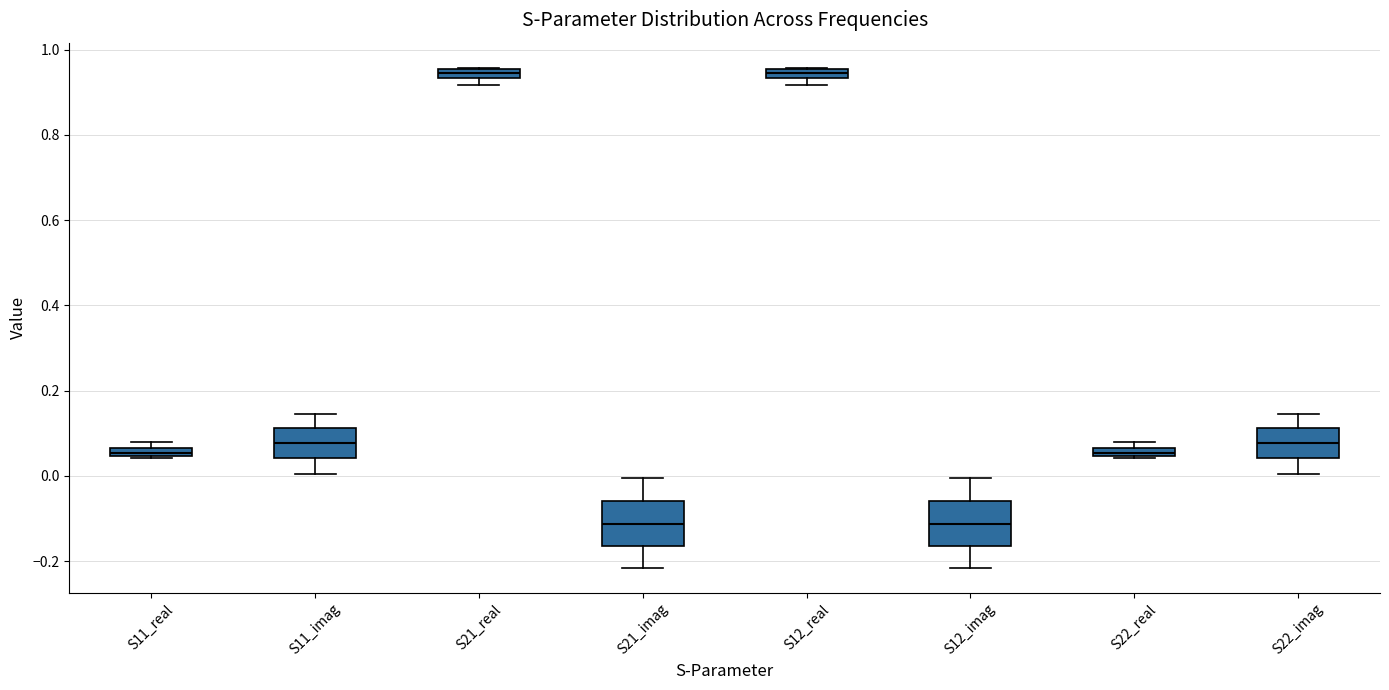

Where does the upper whisker of the box for S22_imag end on the y-axis? The values are not printed on the chart, so give them approximately, as read against the axis.

0.14